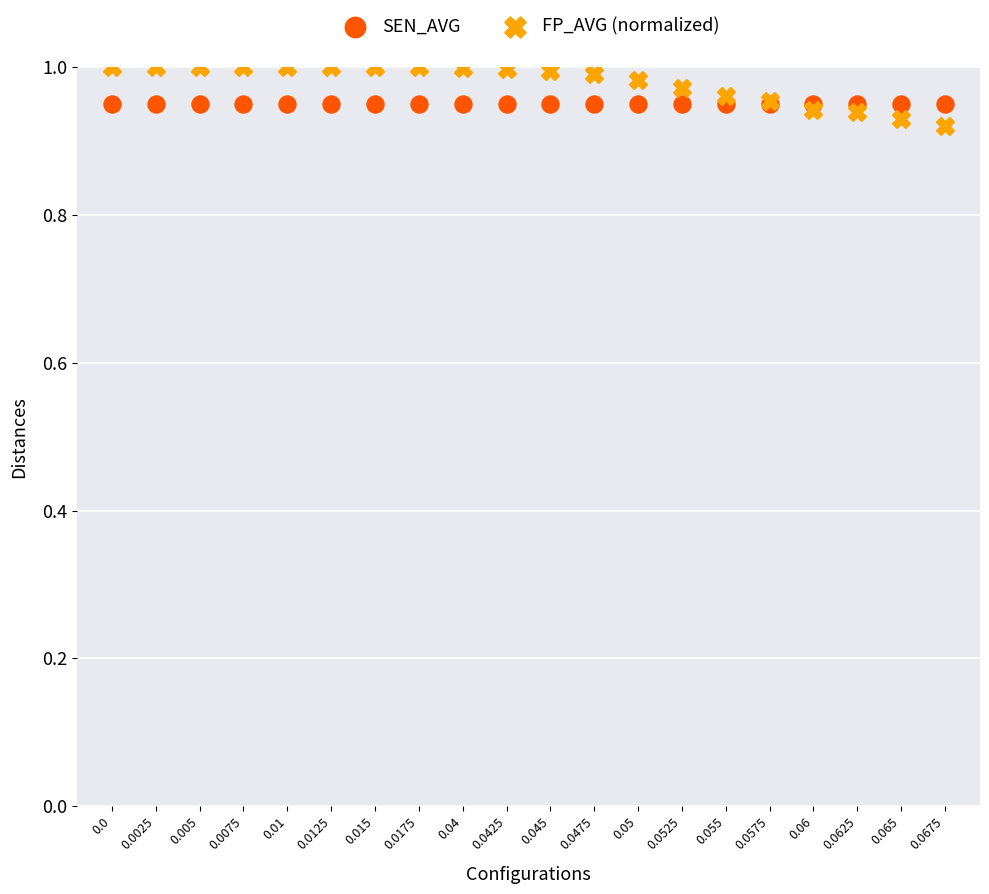

What are all the series names shown in the legend?

SEN_AVG, FP_AVG (normalized)